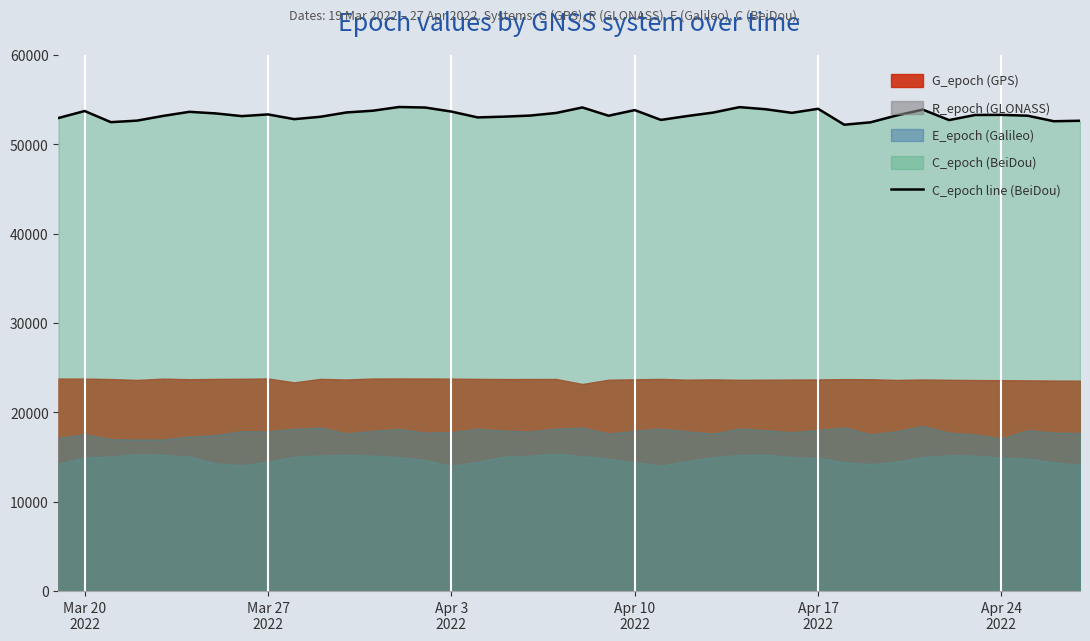

How many points are higher than both their immediate neighbors (excluding endpoints)?

10